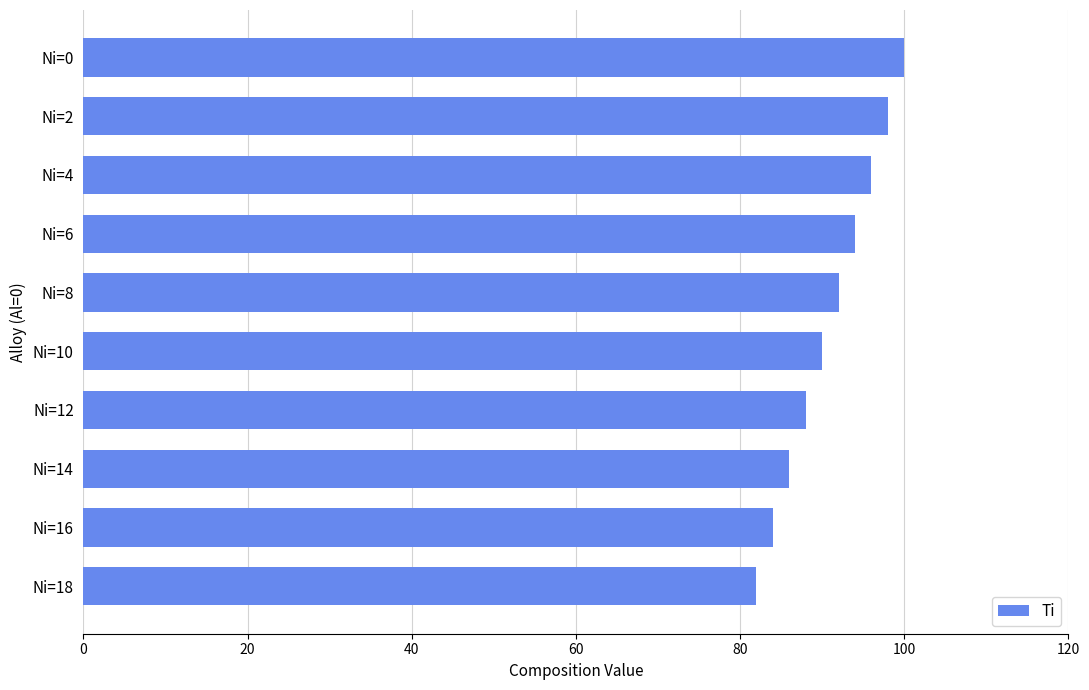

What is the value of the 10th bar from the top?

82